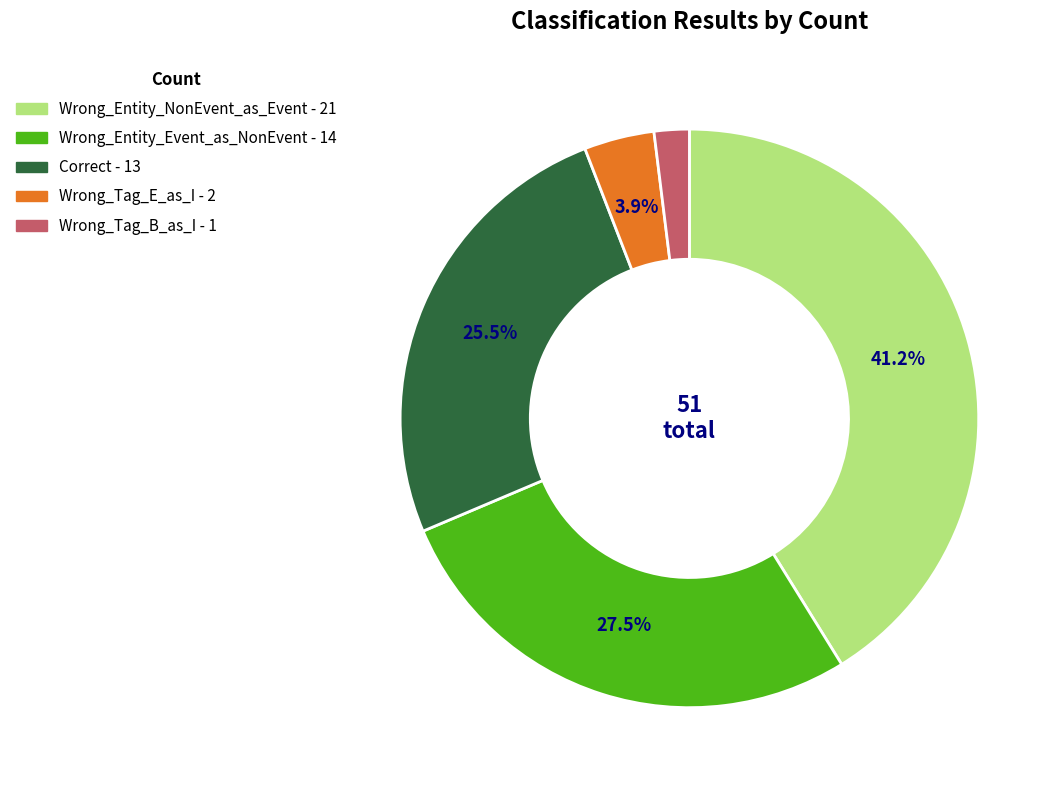

To the nearest percent, what percentage of the pie is Wrong_Tag_E_as_I?

4%